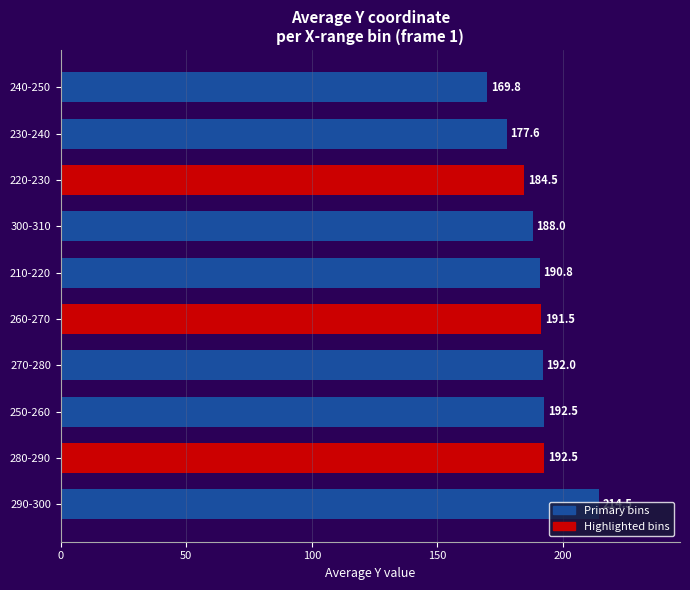

How many data points are less than 191?

5